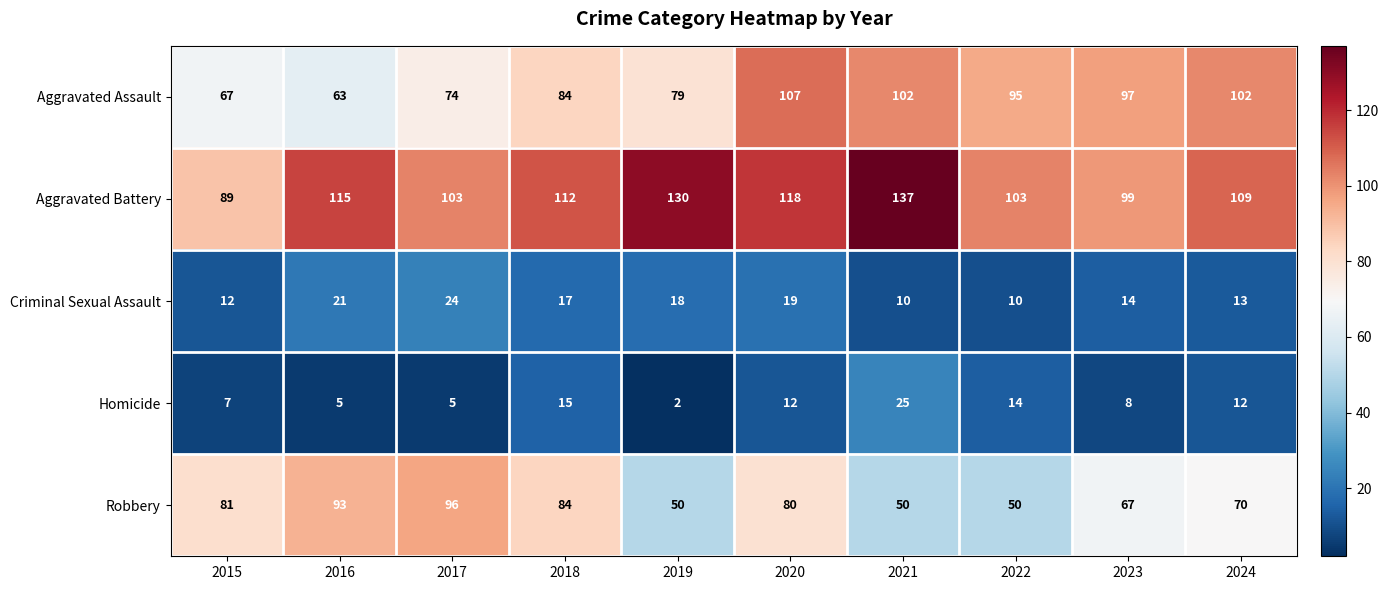

True or false: Aggravated Assault has a value of 107 at 2020.

True